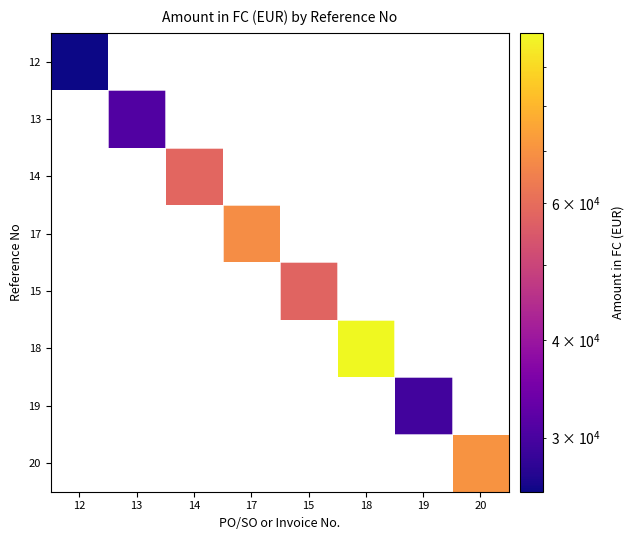

Which category has the highest value in the 13 series?

12